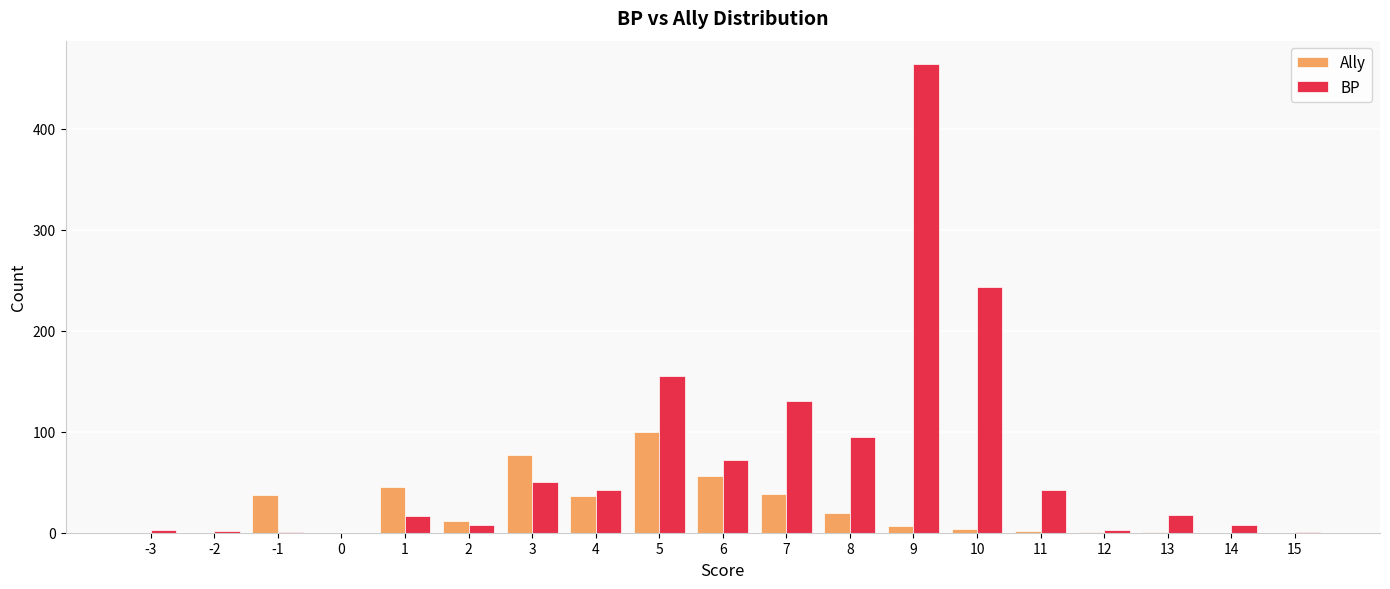

What is the sum of all BP values?

1354